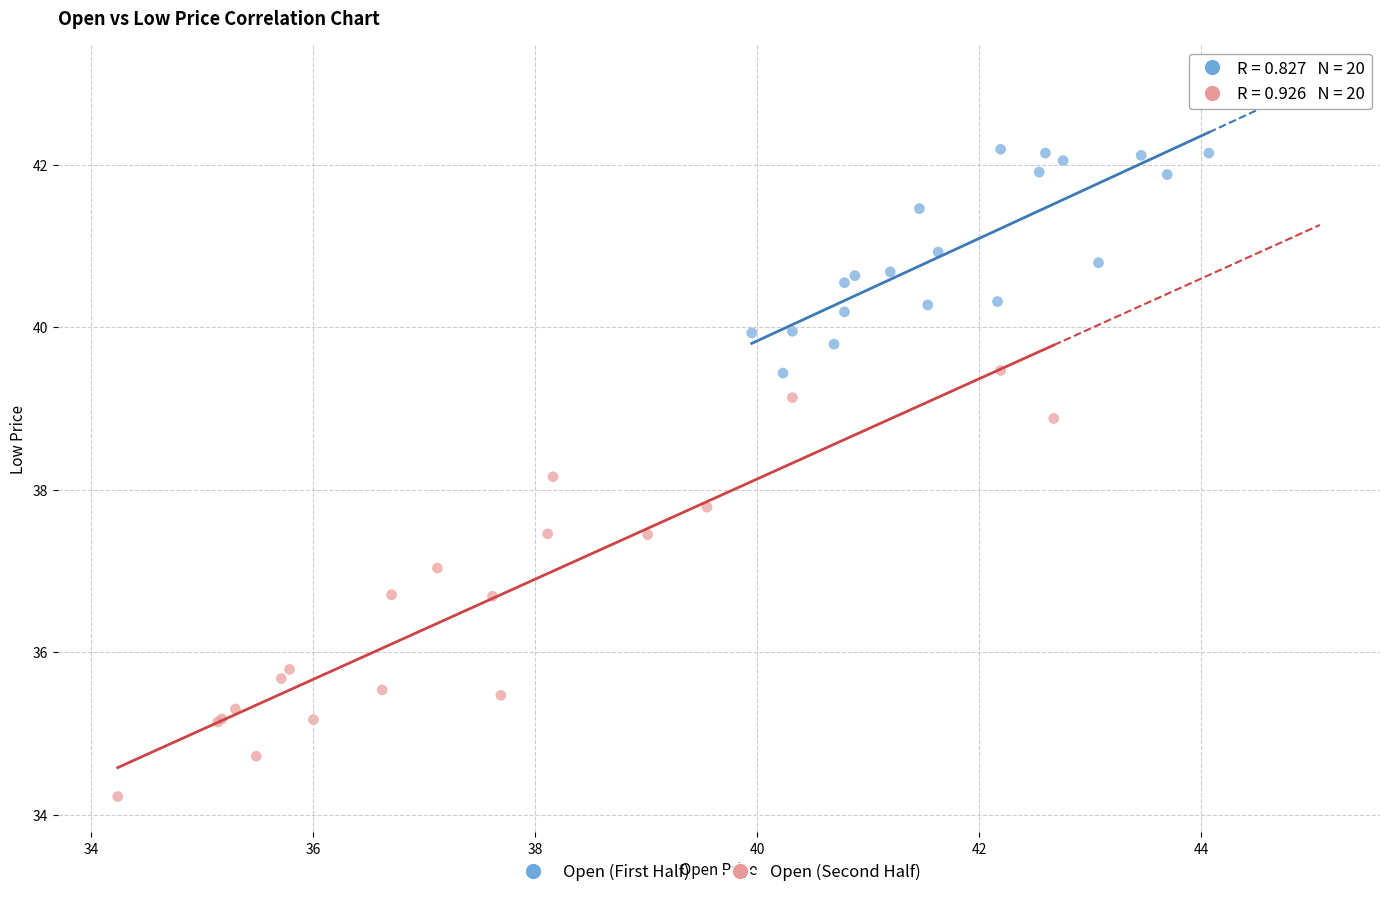

Which series has the widest spread of Y values?

Open (Second Half)